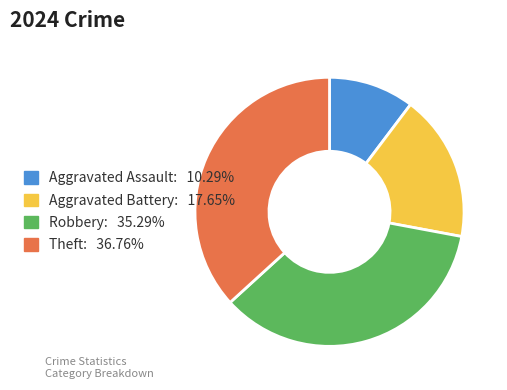

Does Theft represent more than half of the total?

No